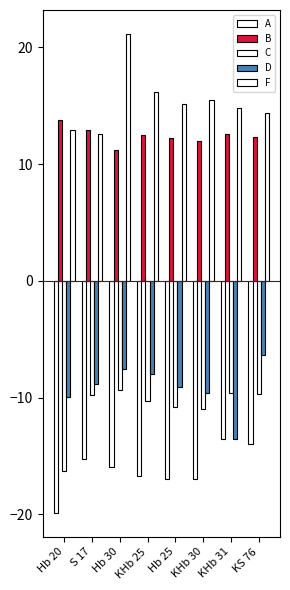

At S 17, list the series in order from smallest to largest.

A, C, D, F, B